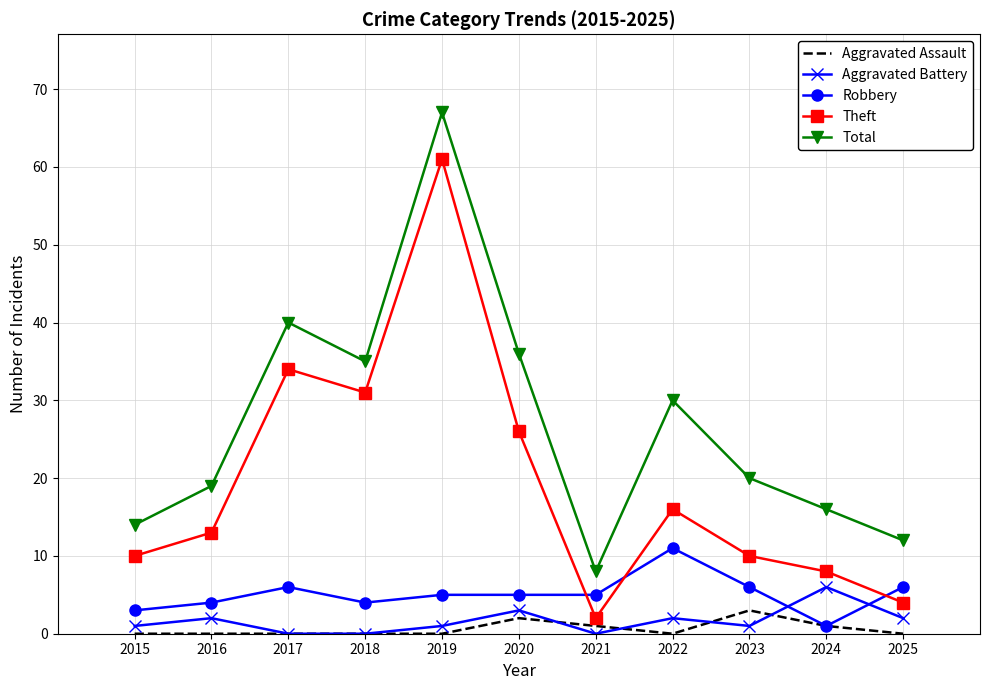

At which category does Theft reach its first local valley?

2018